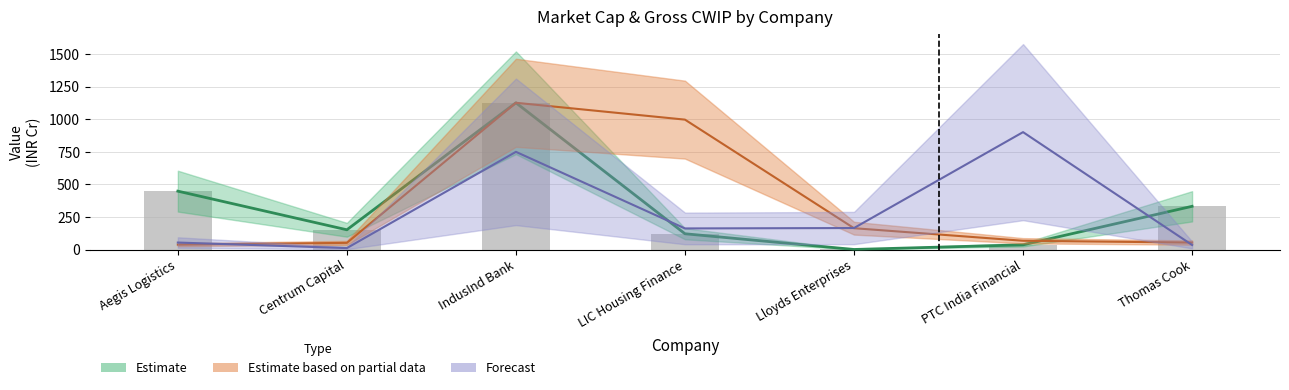

What is the value of the Gross_Plus_CWIP bar at the 1st from the left?

447.8